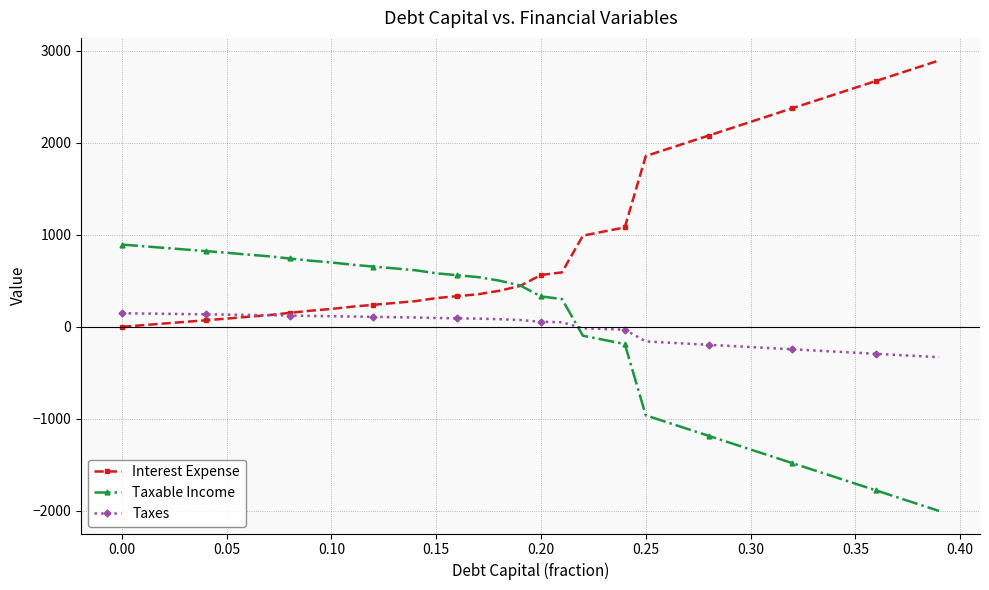

Does the chart display data point markers on the line(s)?

Yes